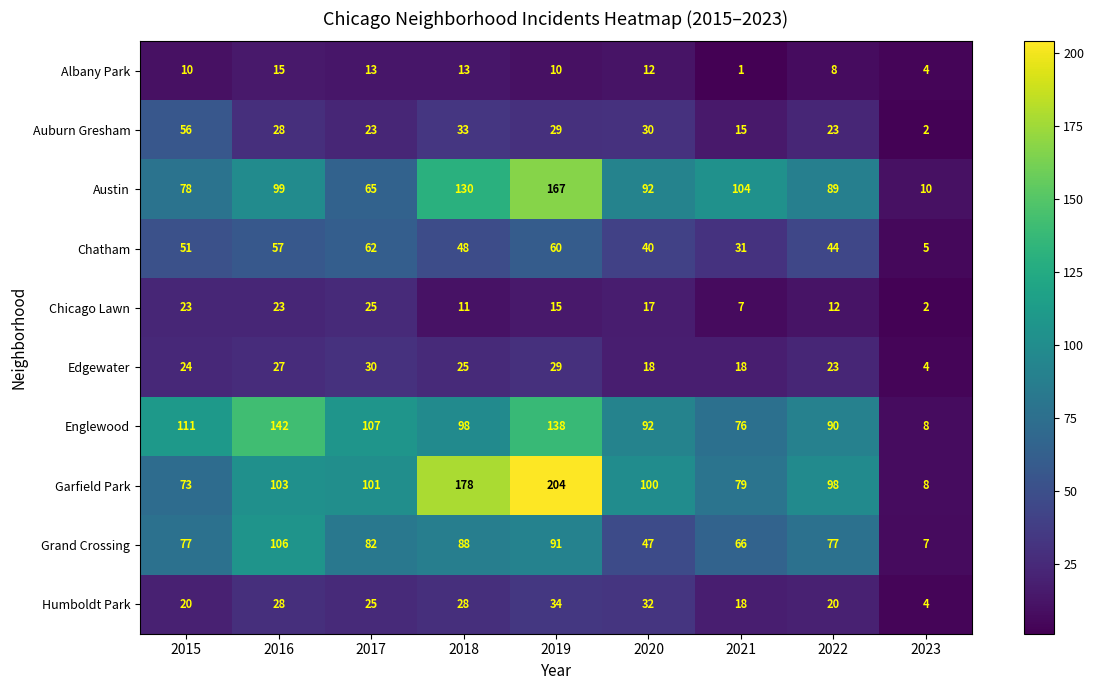

What is the average value of the Chicago Lawn series?

15